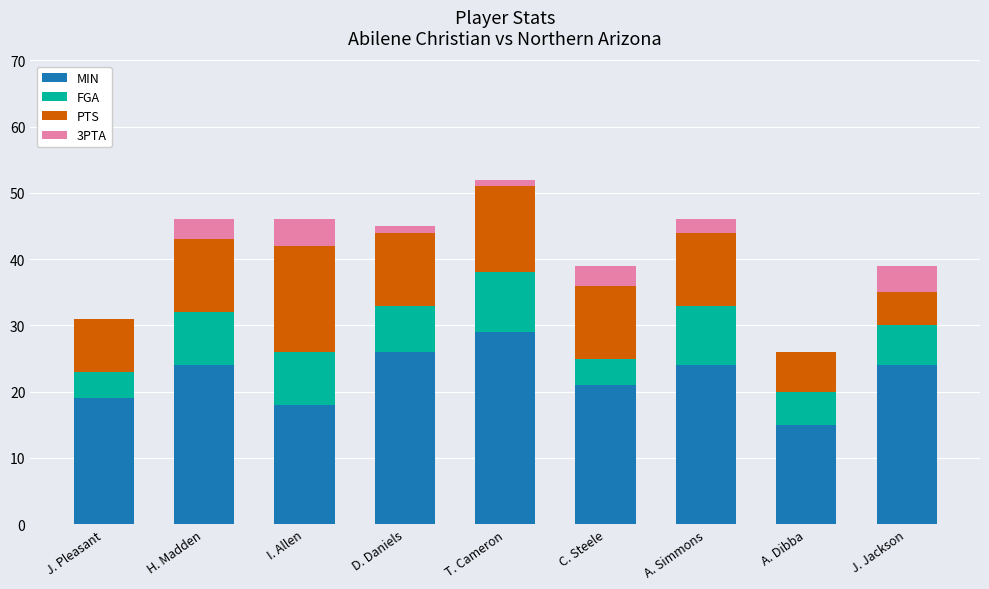

The MIN series shows 21 at C. Steele. True or false?

True